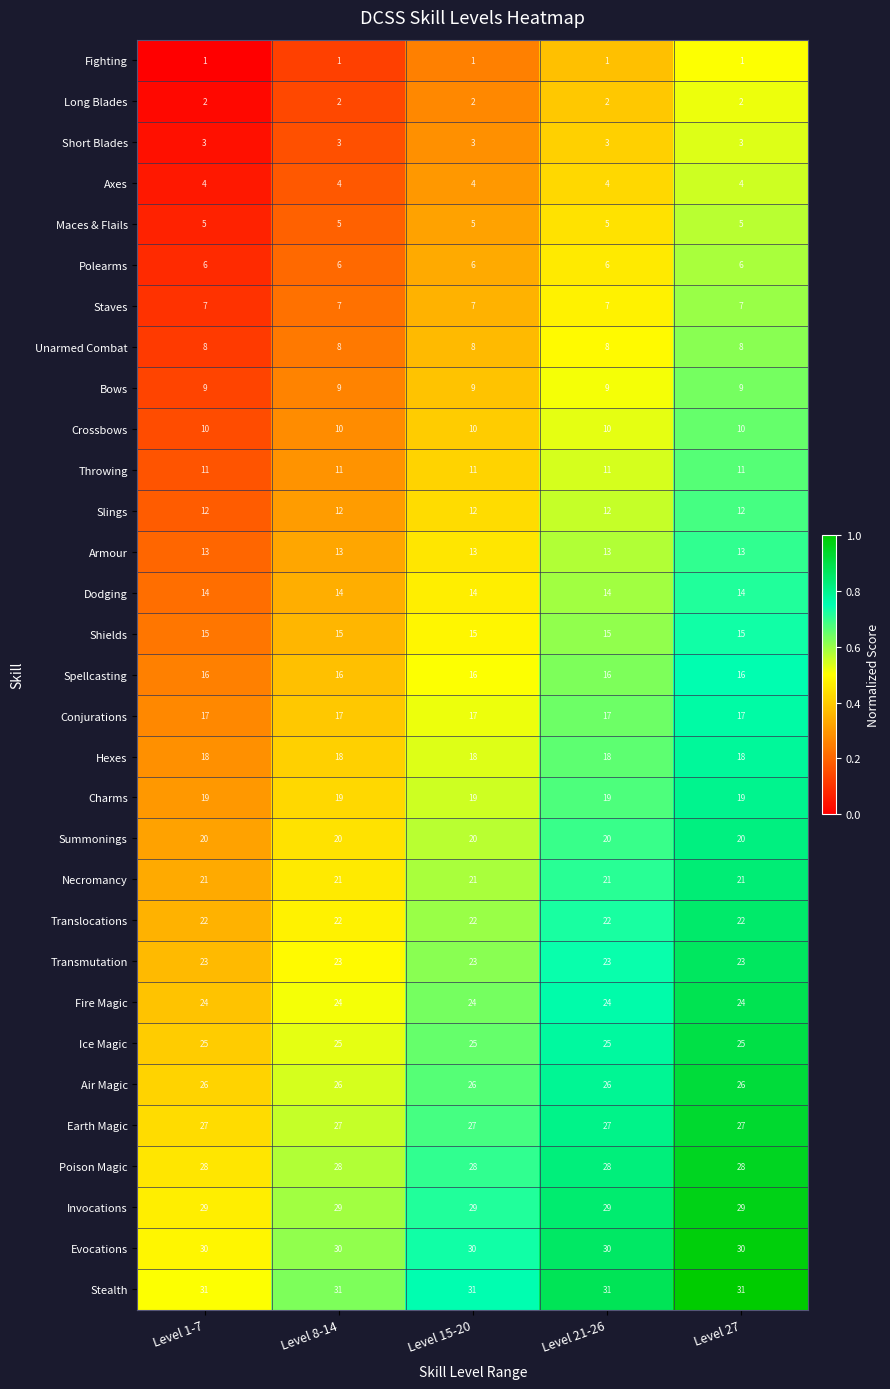

What is the approximate value of Stealth at Level 8-14?

31